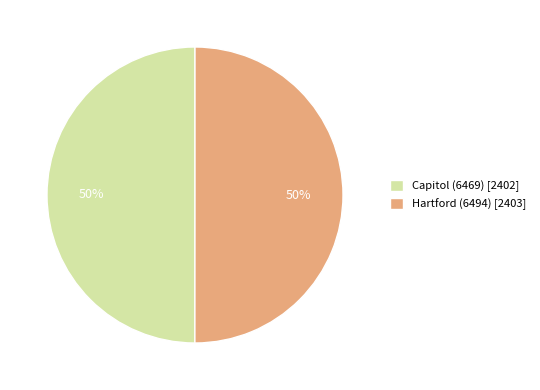

Combined, do Capitol (6469) and Hartford (6494) account for over 50%?

Yes